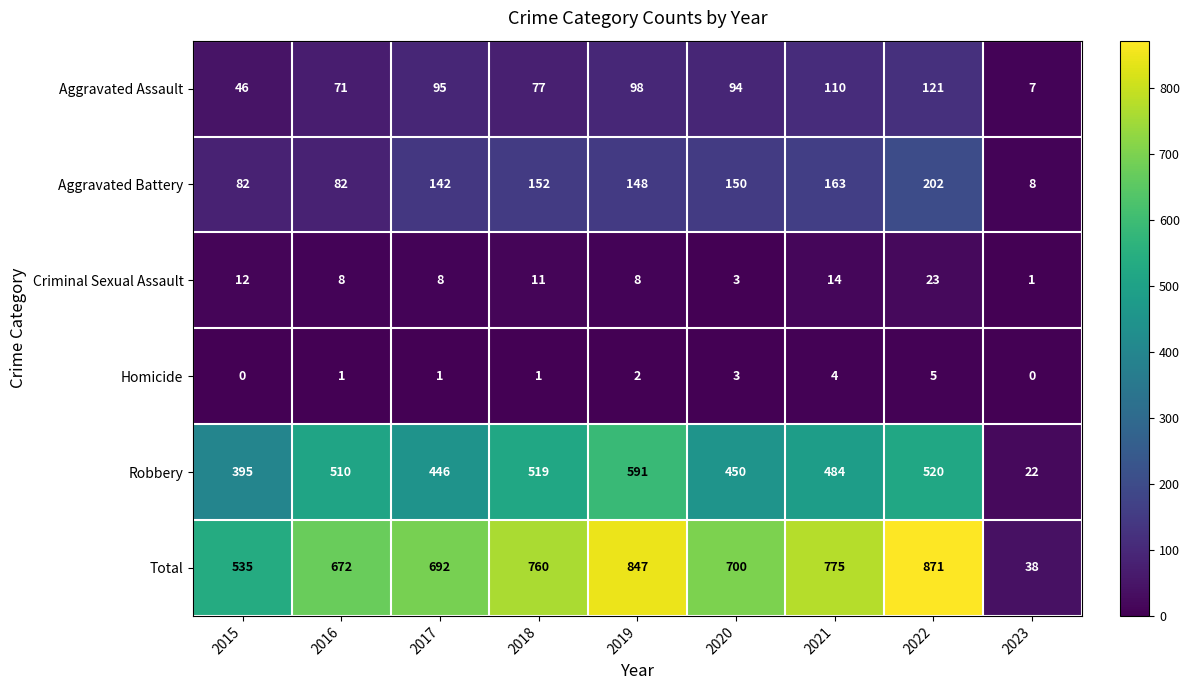

Is the value of Homicide at 2023 greater than the value of Aggravated Assault at 2016?

No